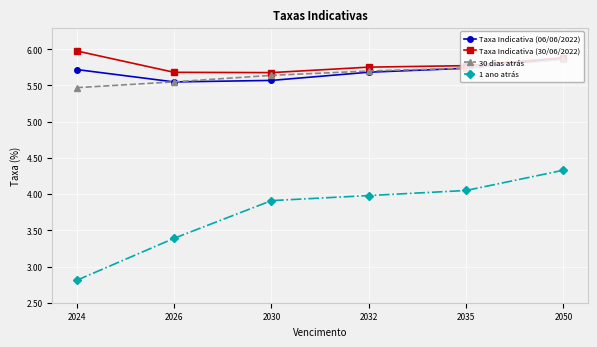

What is the spread (max minus min) of values at 2035?

1.7